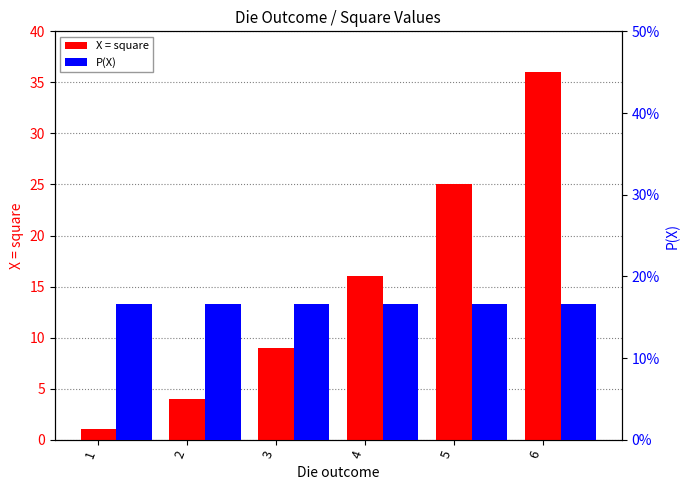

At which category is the sum across all series the highest?

6